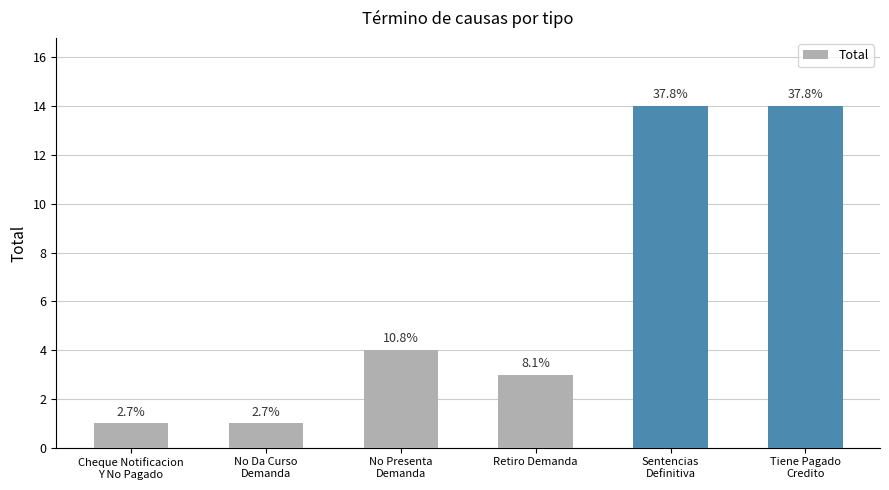

What is the label of the 6th bar from the right?

Cheque Notificacion
Y No Pagado